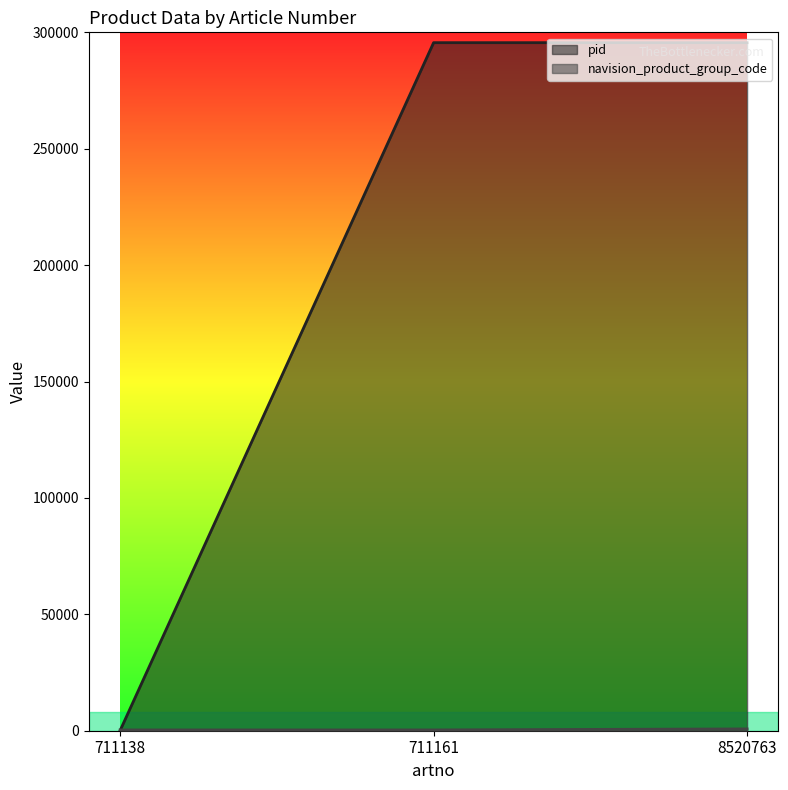

Which series has the widest spread of values?

pid